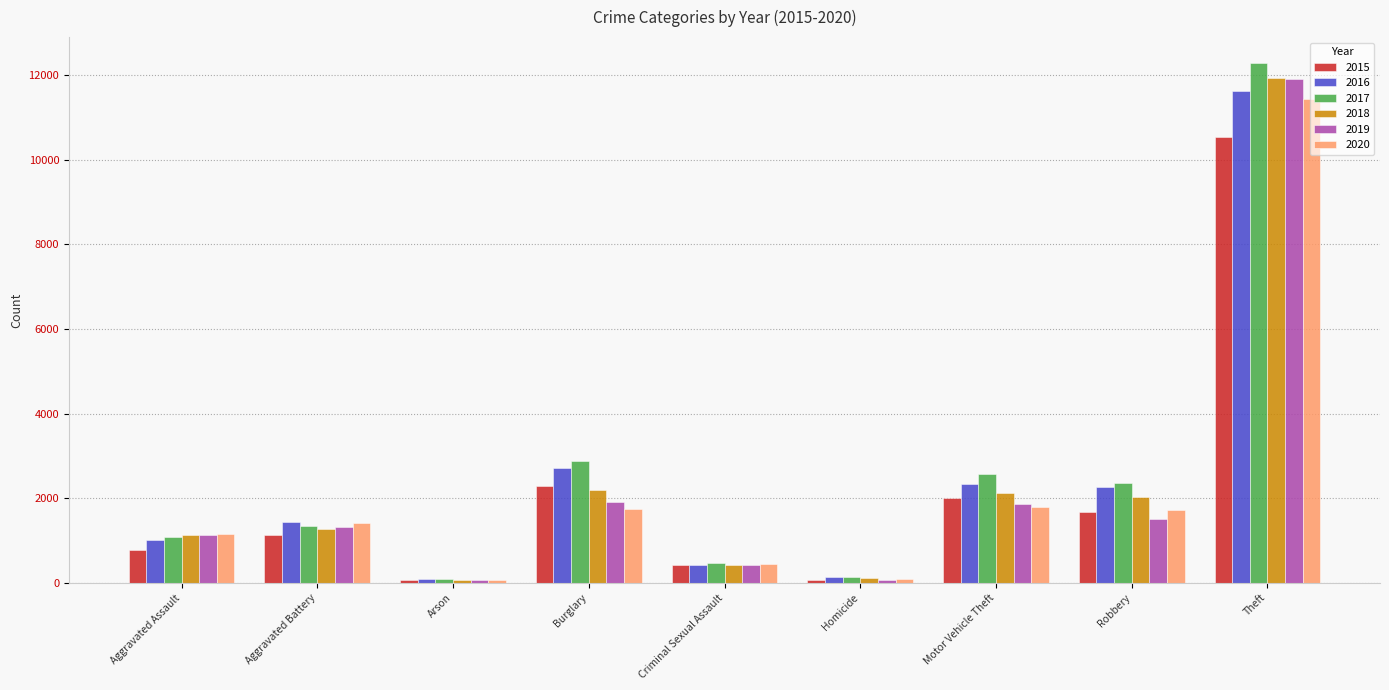

At which category is the sum across all series the highest?

Theft